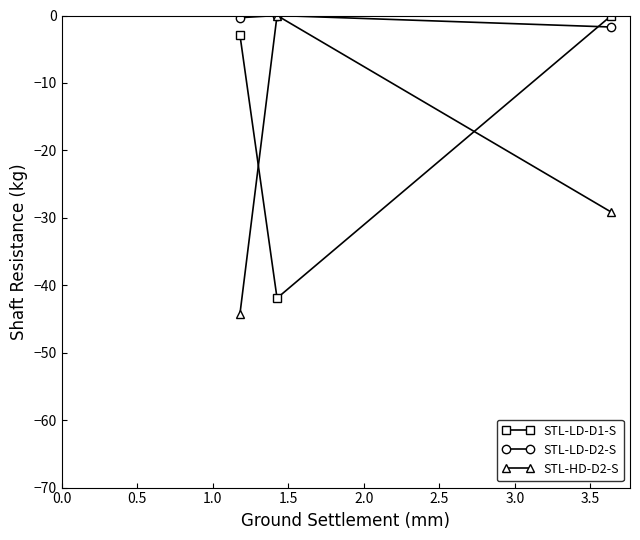

Which series has the largest total across all categories?

STL-LD-D2-S